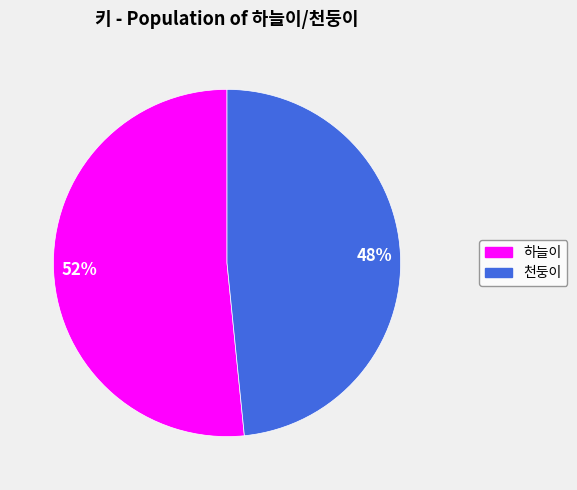

What is the ratio of the value at 천둥이 to the value at 하늘이?

0.9